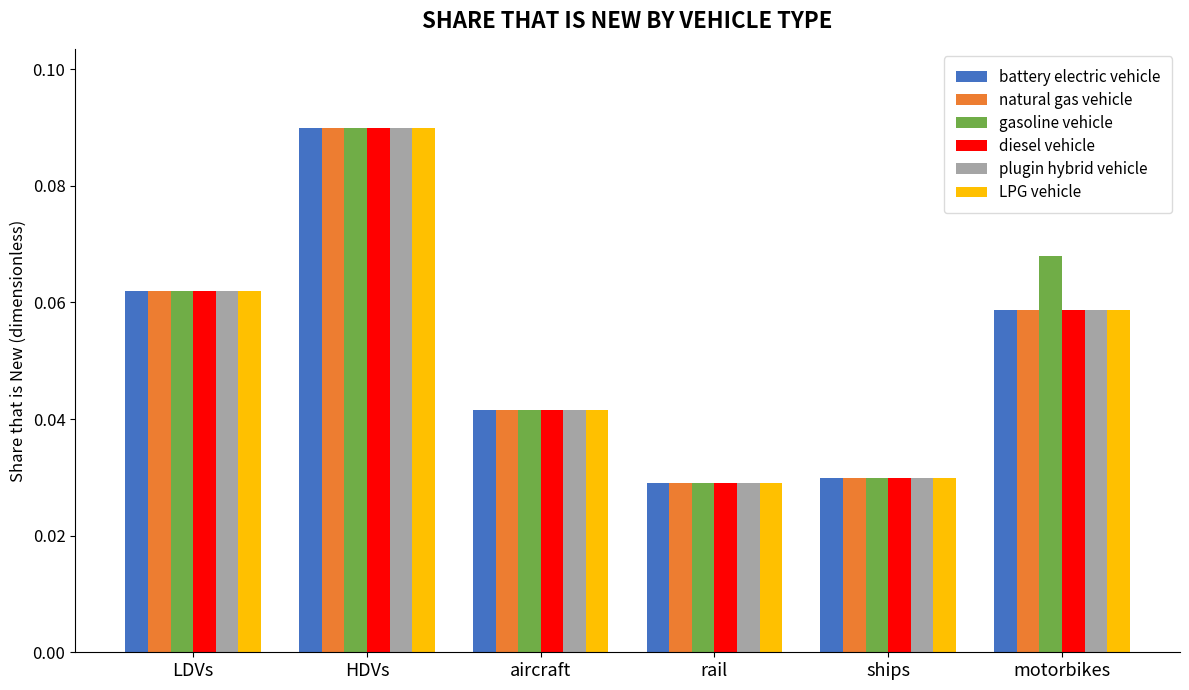

Are the bars horizontal?

No